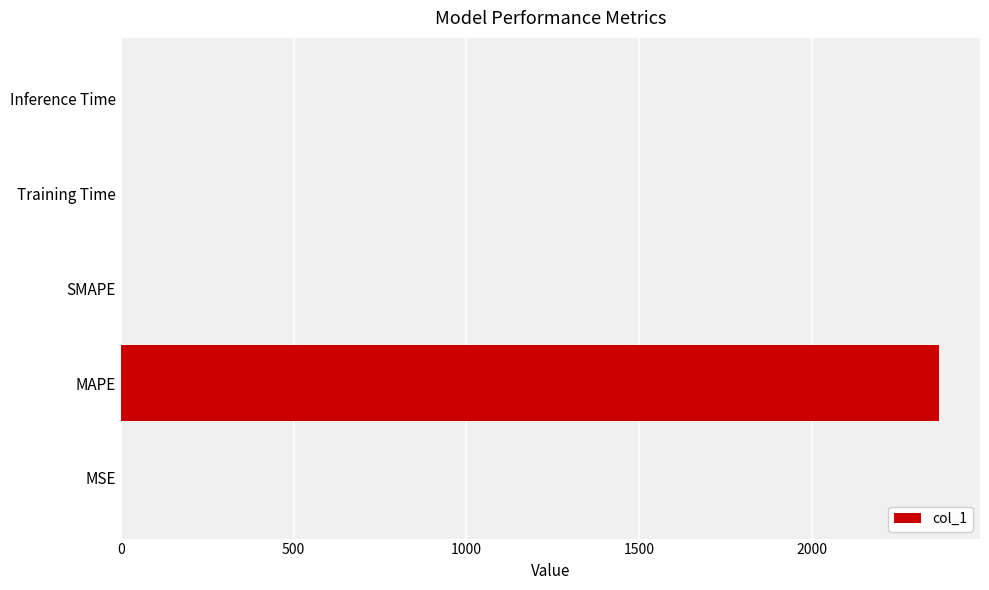

What is the sum of all values?

2369.3